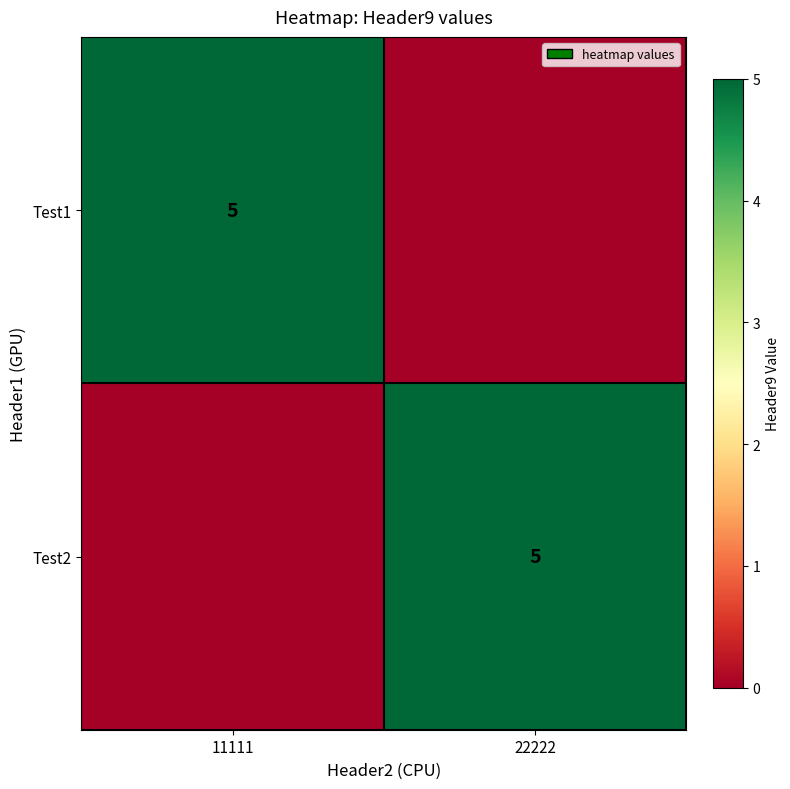

At which category is the sum across all series the highest?

11111